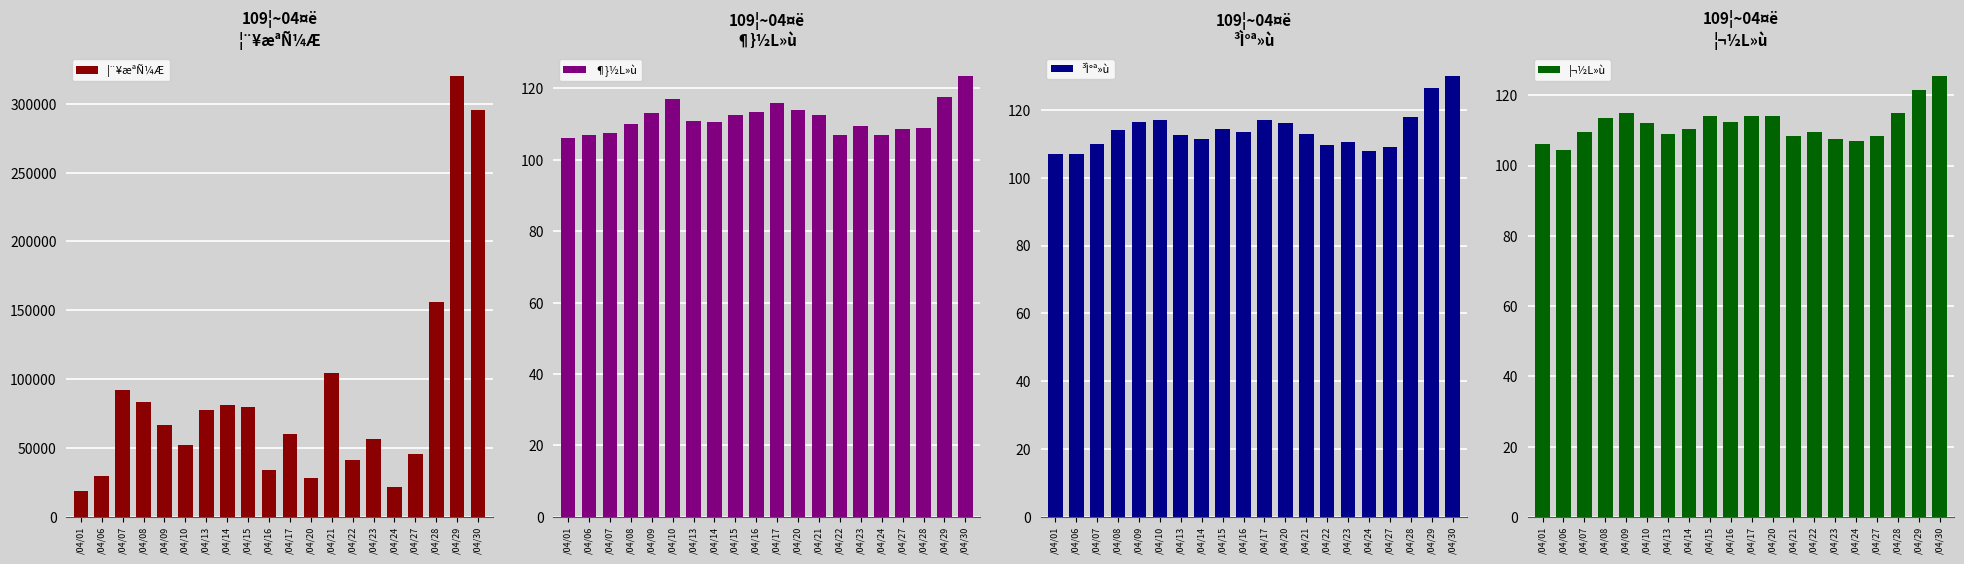

What is the spread (max minus min) of values at /04/17?

60050.0